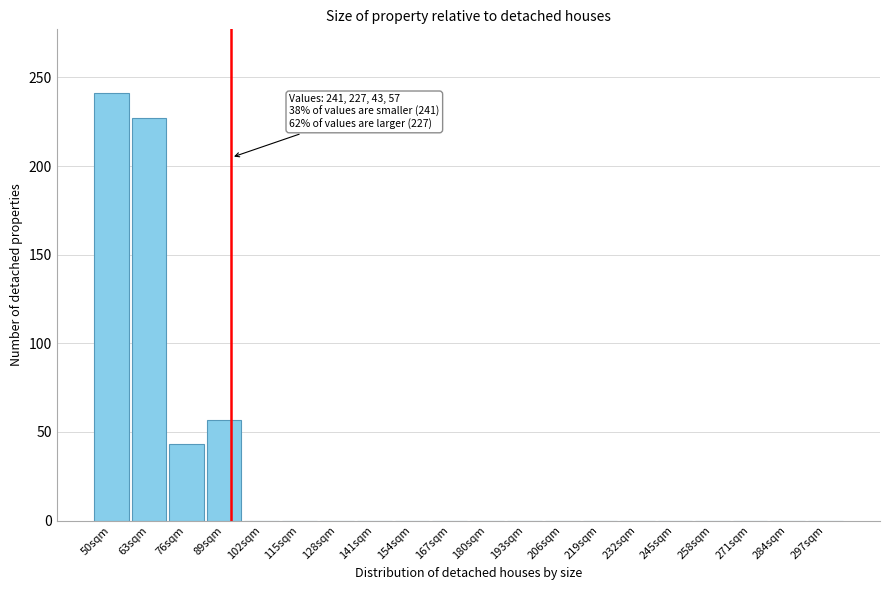

Reading right to left, list all the values displayed in this chart.

297sqm=0	284sqm=0	271sqm=0	258sqm=0	245sqm=0	232sqm=0	219sqm=0	206sqm=0	193sqm=0	180sqm=0	167sqm=0	154sqm=0	141sqm=0	128sqm=0	115sqm=0	102sqm=0	89sqm=57	76sqm=43	63sqm=227	50sqm=241